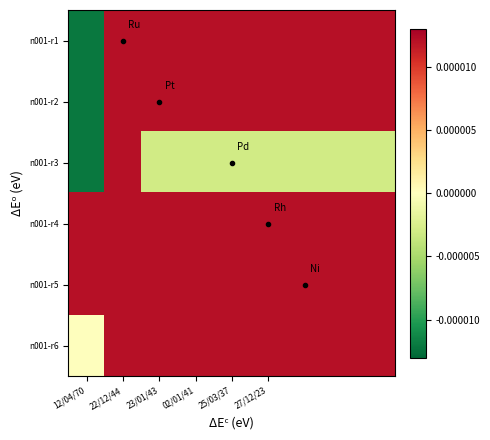

How many data points does each series have?

9